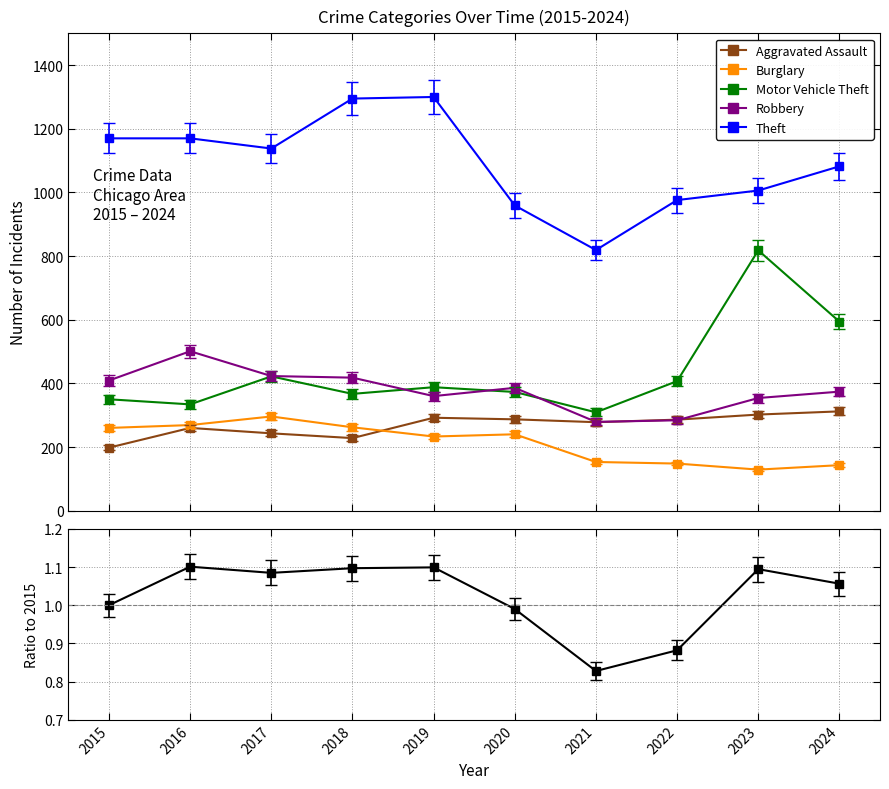

What is the difference between the second highest and second lowest values in the Robbery series?

139